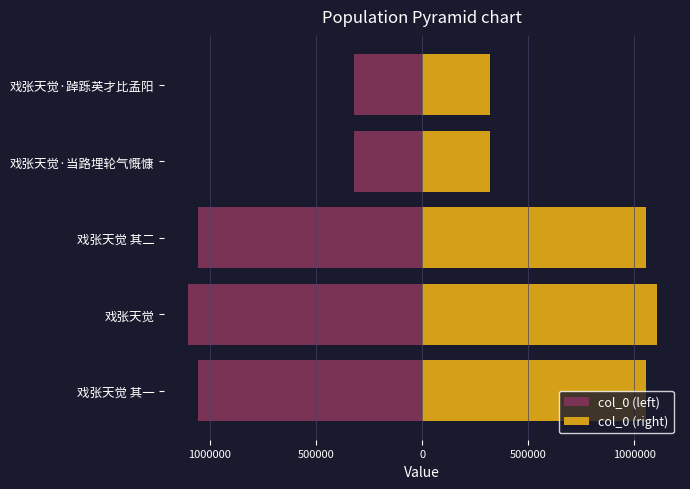

True or false: col_0 (left) has a value of -1917709 at 戏张天觉.

False